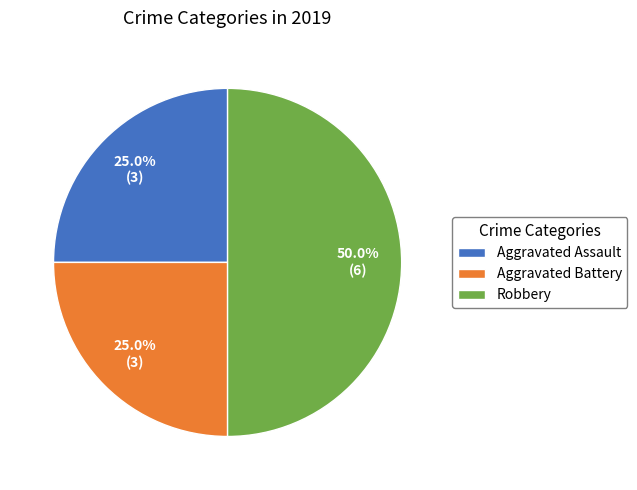

Which has a higher value, Aggravated Battery or Robbery?

Robbery